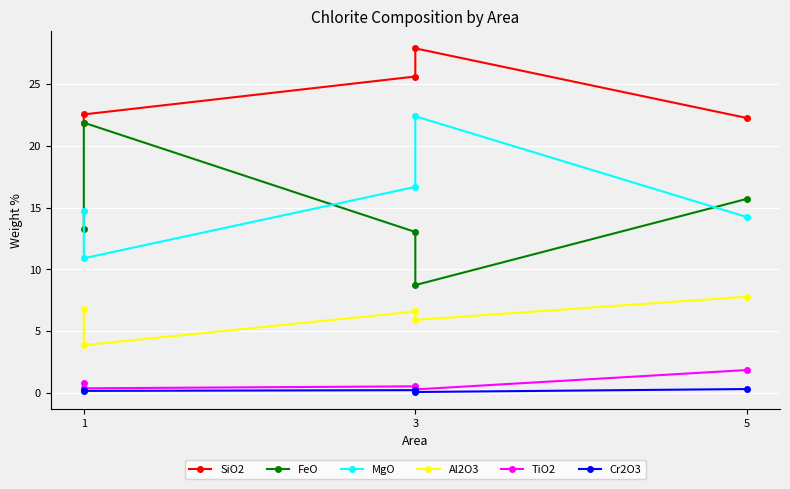

True or false: MgO and Al2O3 cross at least once.

False